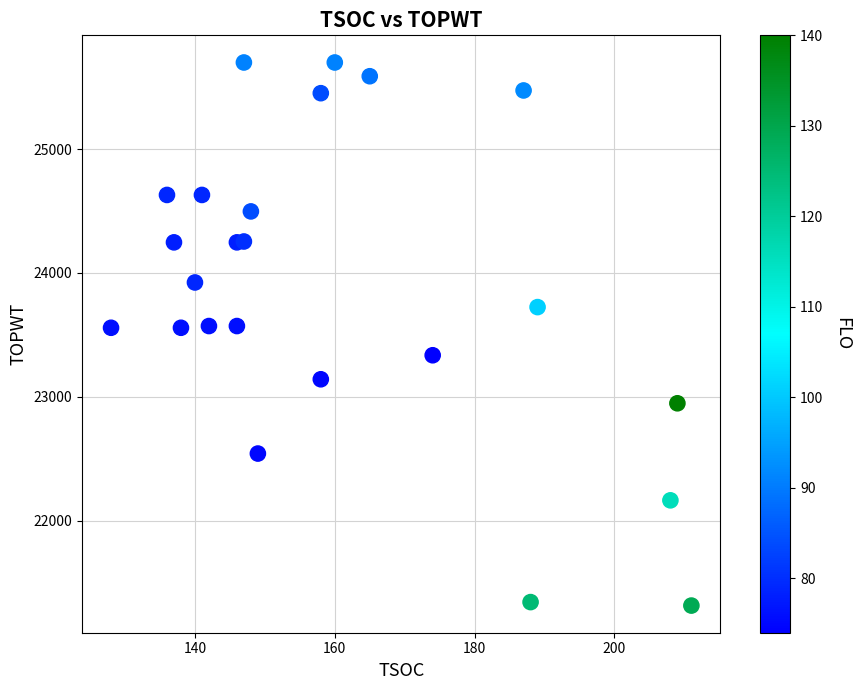

What is the range of Y values (max minus min)?

4387